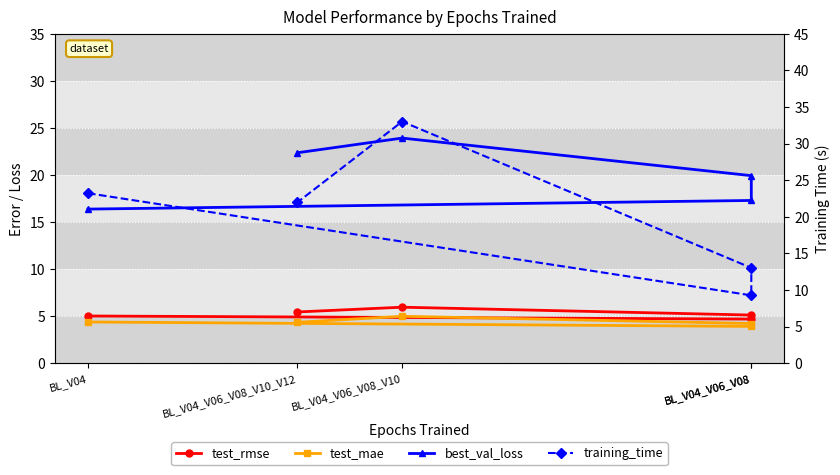

How many data points in test_rmse are above 5?

4